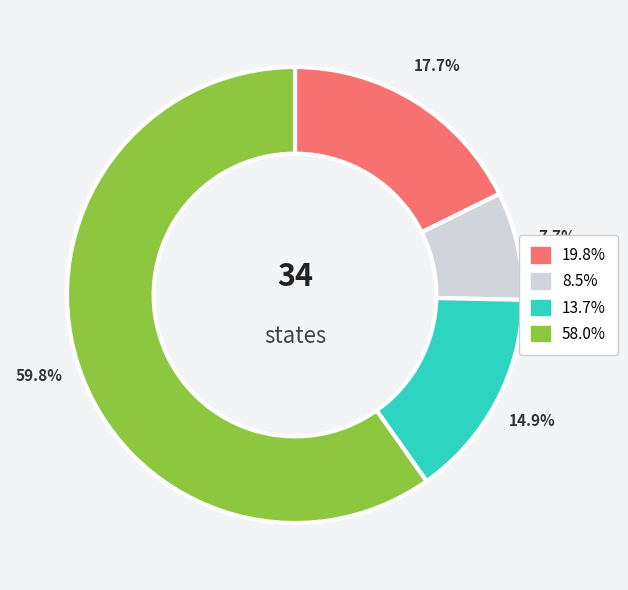

How many segments does this pie chart have?

4